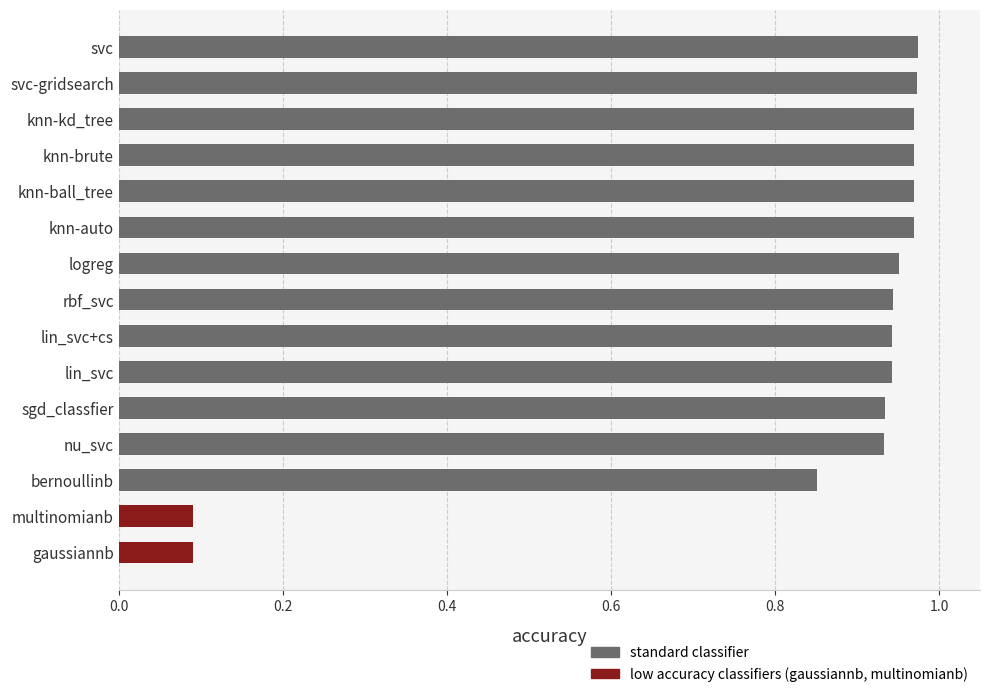

What is the sum of all values?

12.5